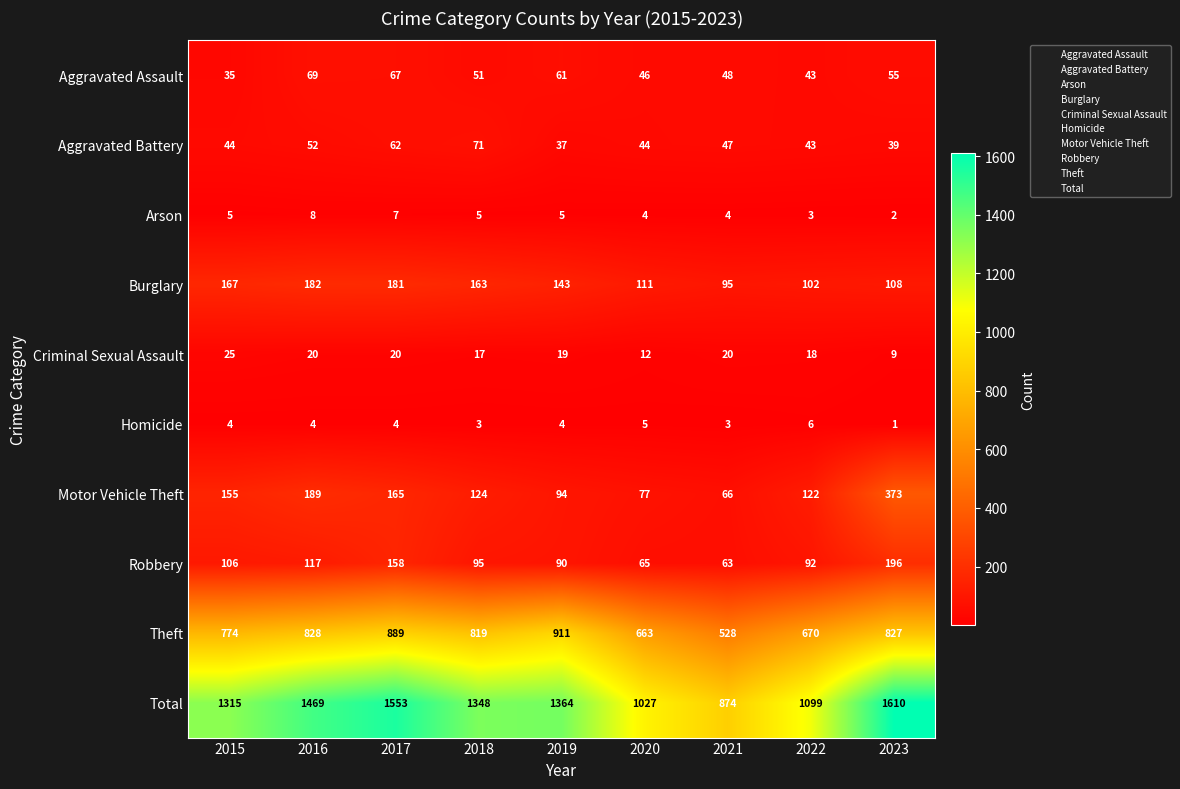

Where does the Burglary series first go above 143?

2015